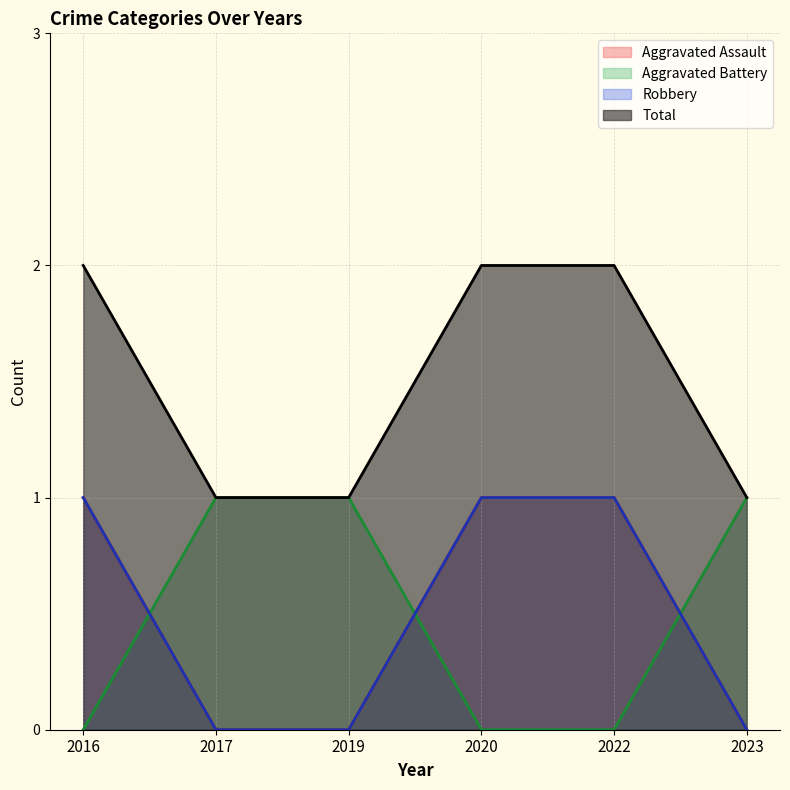

Reading right to left, what are all the values shown in this chart?

Aggravated Assault: 2023=0	2022=1	2020=1	2019=0	2017=0	2016=1
Aggravated Battery: 2023=1	2022=0	2020=0	2019=1	2017=1	2016=0
Robbery: 2023=0	2022=1	2020=1	2019=0	2017=0	2016=1
Total: 2023=1	2022=2	2020=2	2019=1	2017=1	2016=2